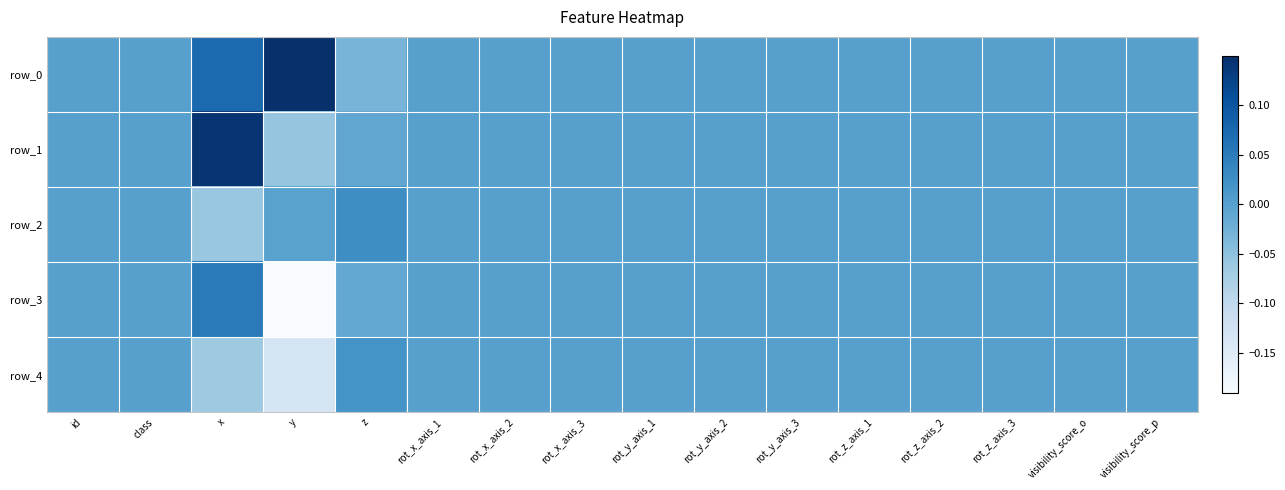

What is the sum of all row_1 values?

0.1